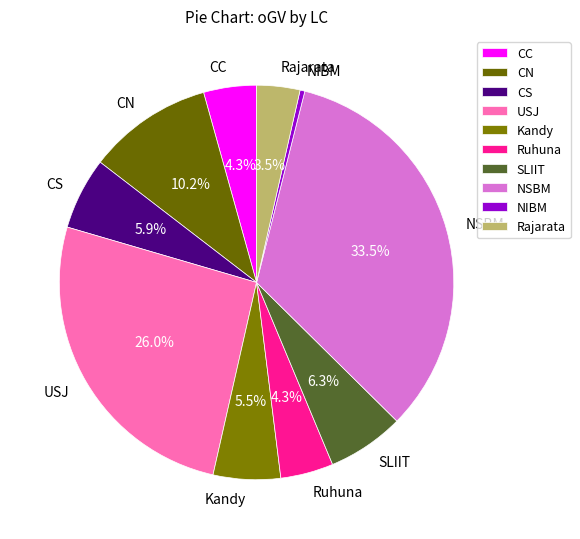

Combined, do Ruhuna and SLIIT account for over 50%?

No